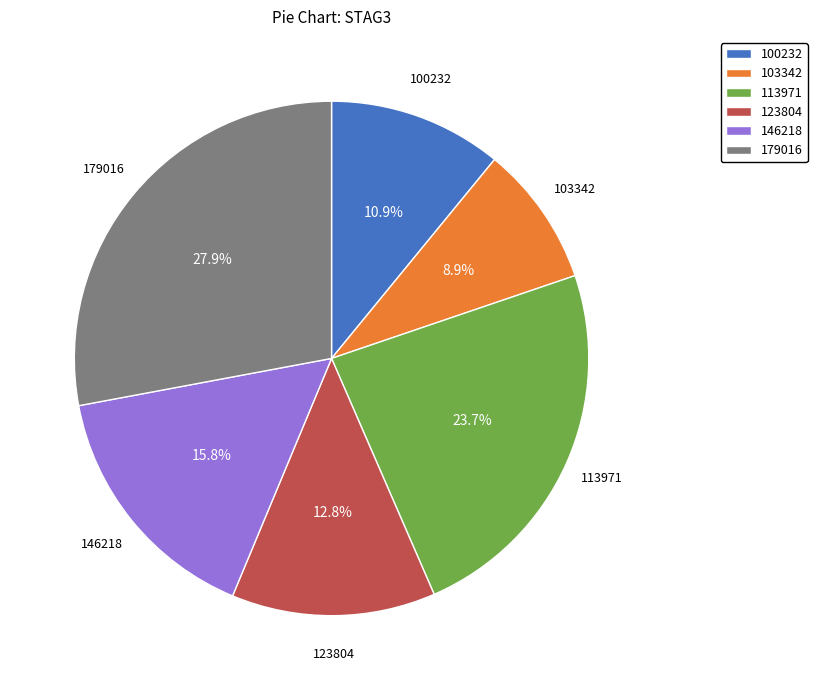

Between 113971 and 103342, which is larger?

113971